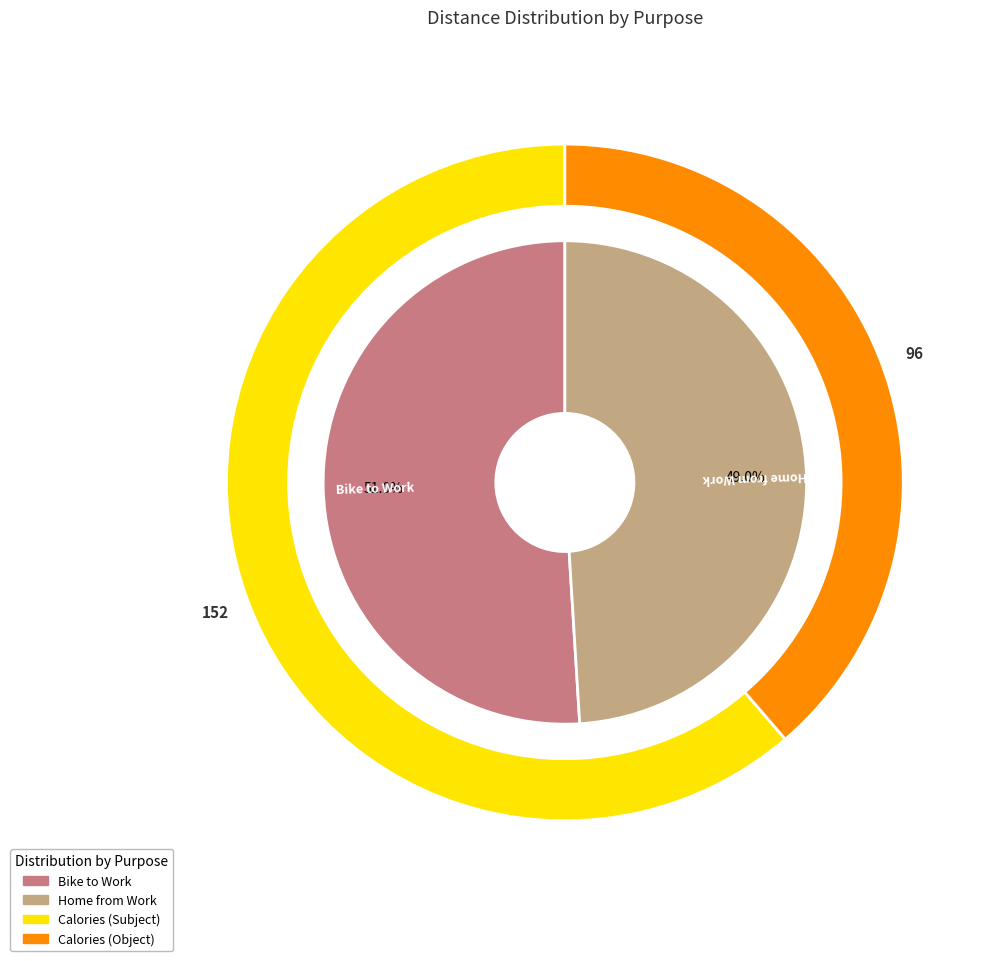

Rank the categories by value from lowest to highest.

Home from Work, Bike to Work